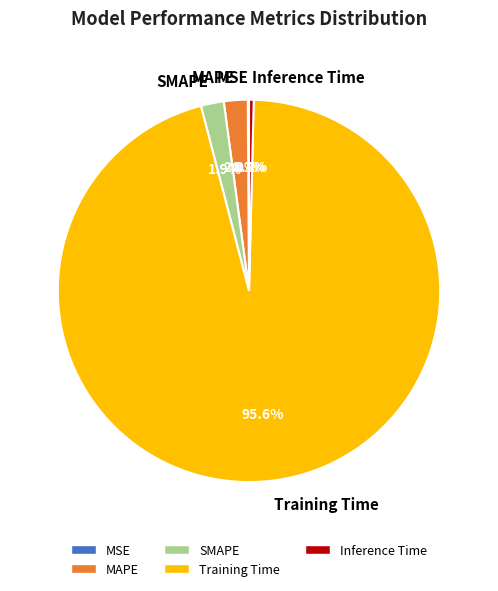

Which category accounts for the majority?

Training Time